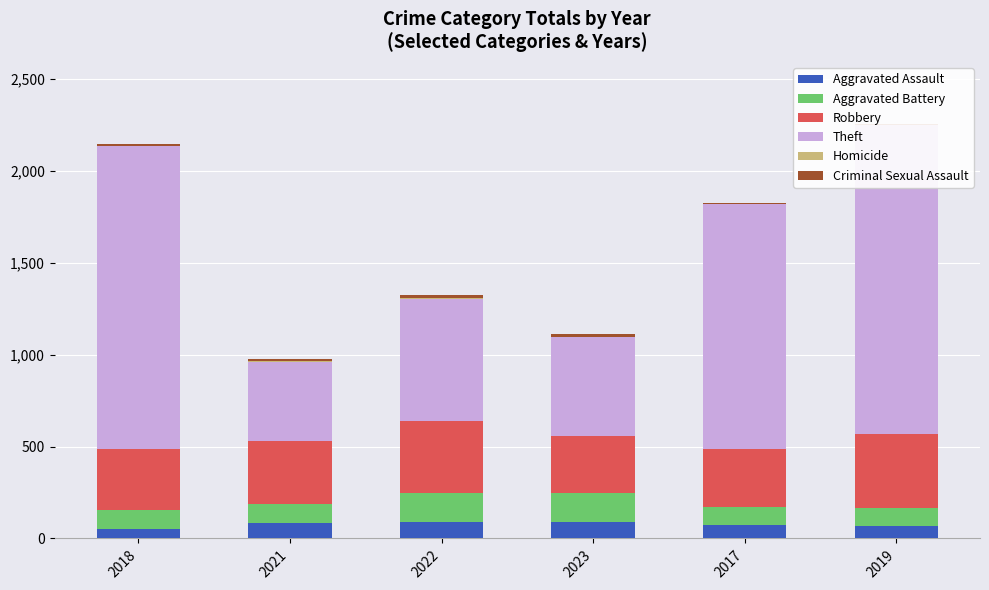

Which label corresponds to the largest value in the chart?

2019